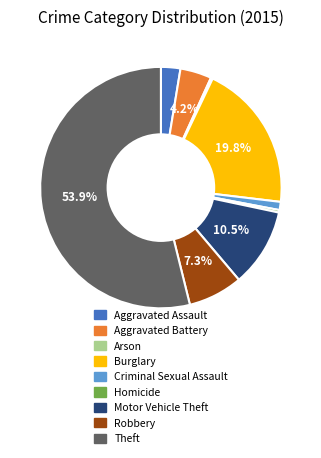

To the nearest percent, what is the average slice percentage?

11%